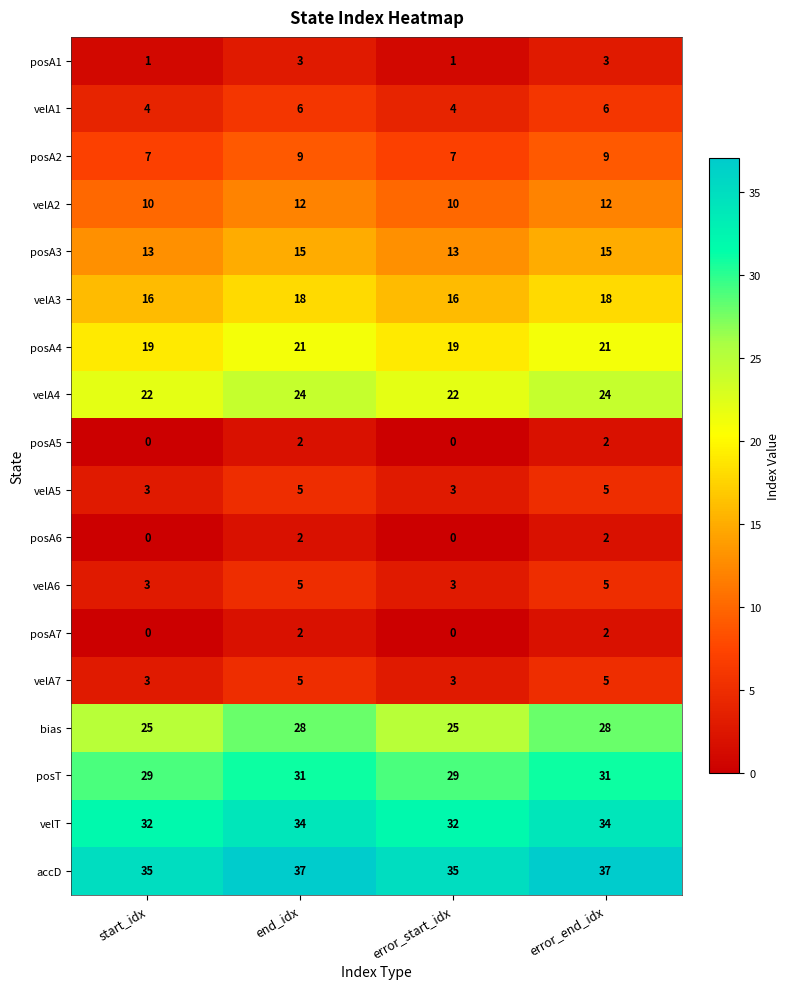

Which series has the widest spread of values?

bias